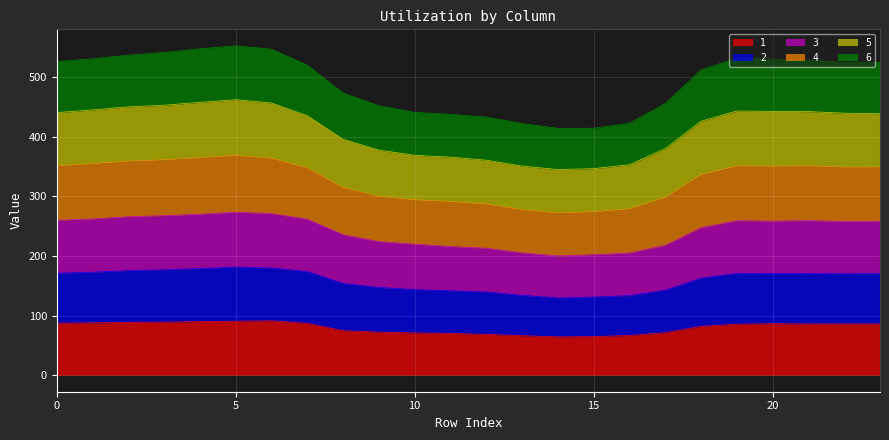

True or false: 6 and 5 cross at least once.

False